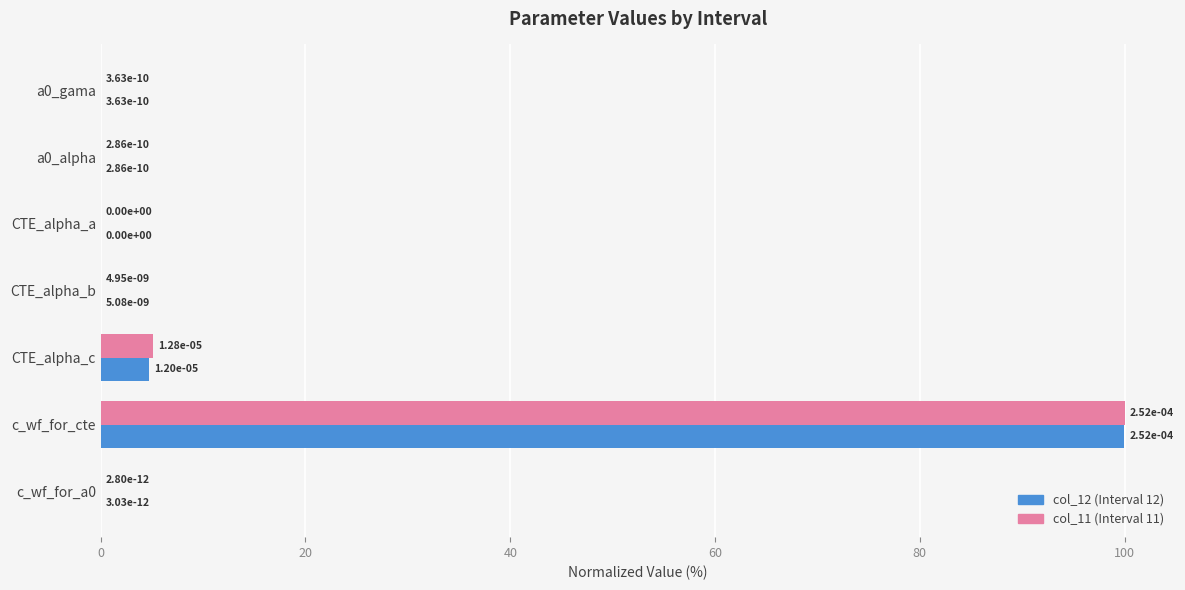

At which category is the sum across all series the highest?

c_wf_for_cte